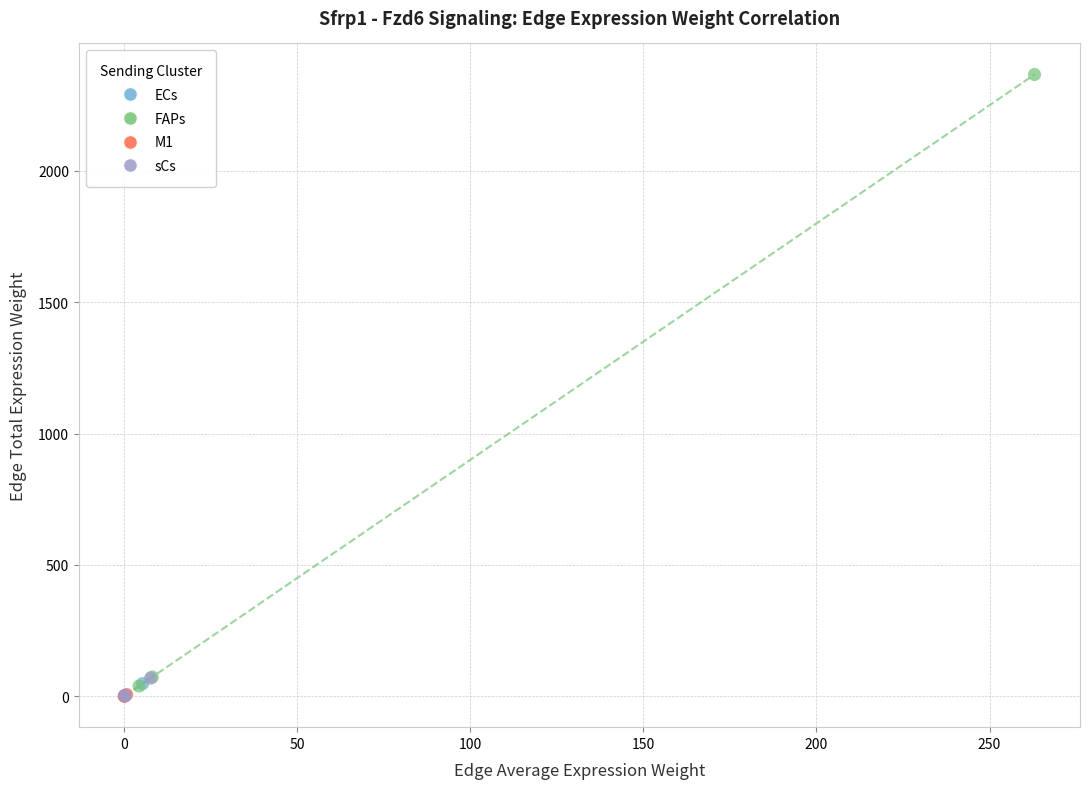

Which series reaches the maximum Y coordinate?

FAPs